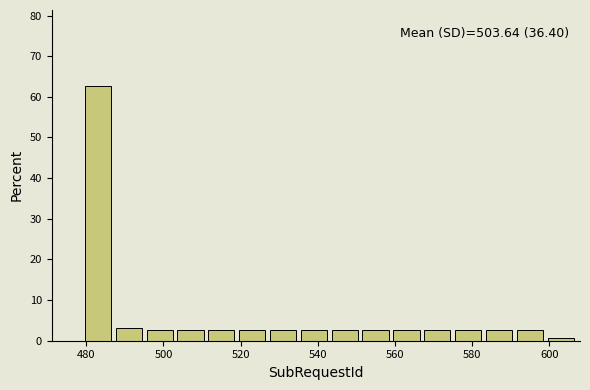

Over which range of the x-axis is the bar tallest?

479 to 487